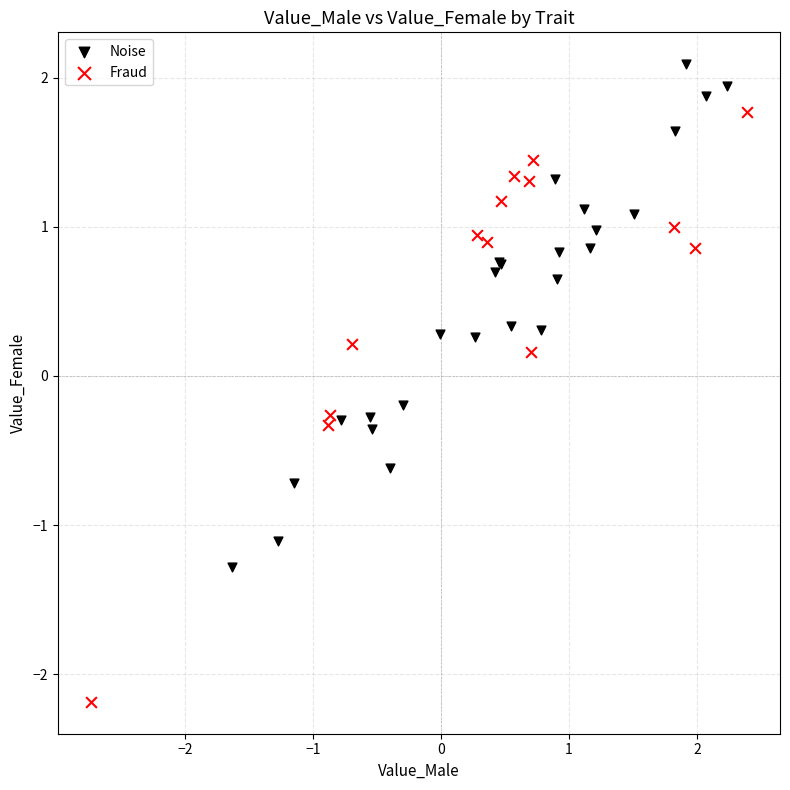

Which series contains the lowest Y value?

Fraud